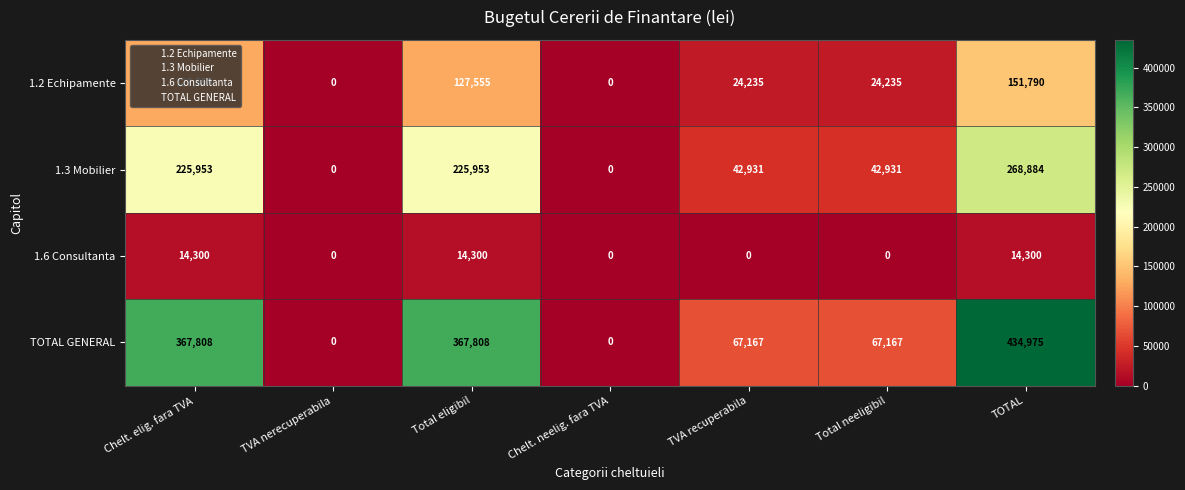

What is the difference between the 1.2 Echipamente values at Chelt. elig. fara TVA and Chelt. neelig. fara TVA?

127555